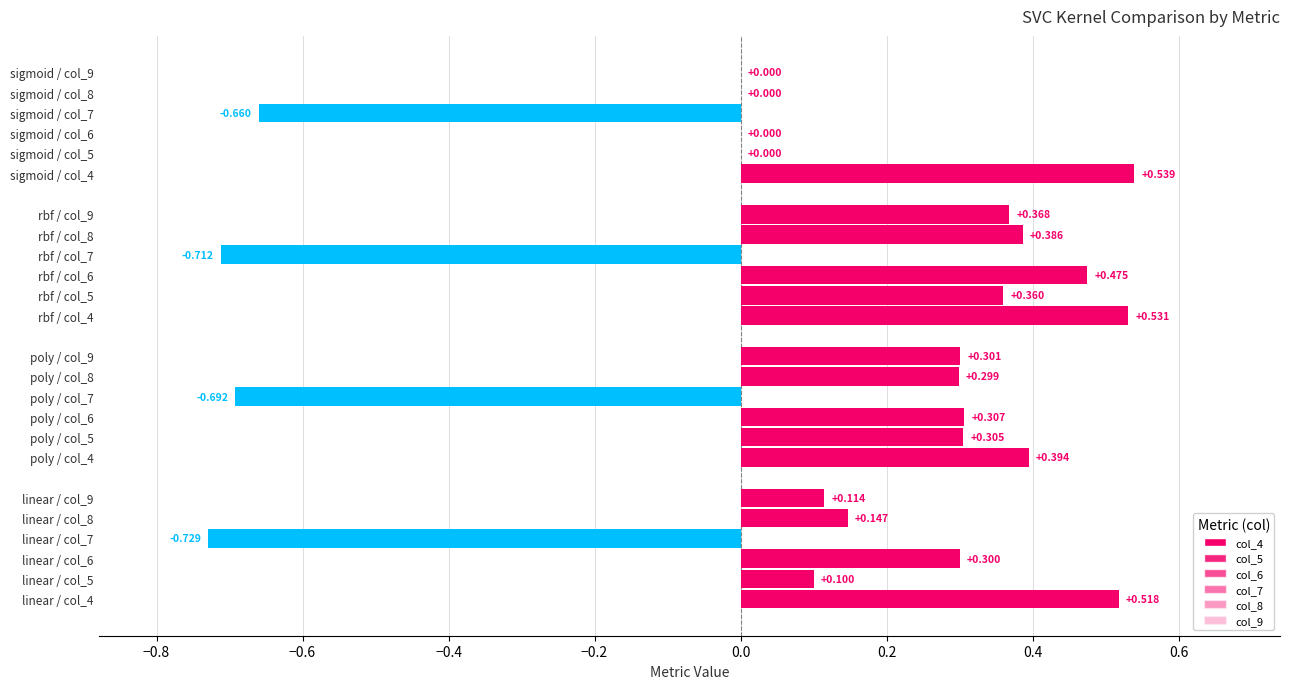

Rank the series by their maximum value, from highest to lowest.

col_4, col_6, col_8, col_9, col_5, col_7